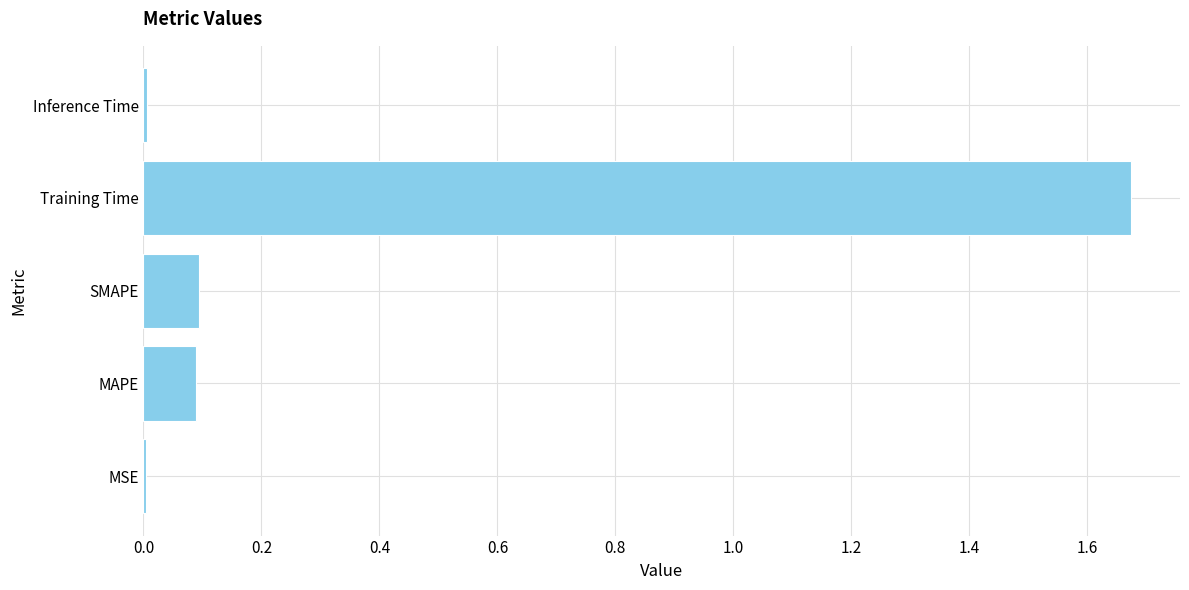

Between Training Time and MAPE, which is larger?

Training Time